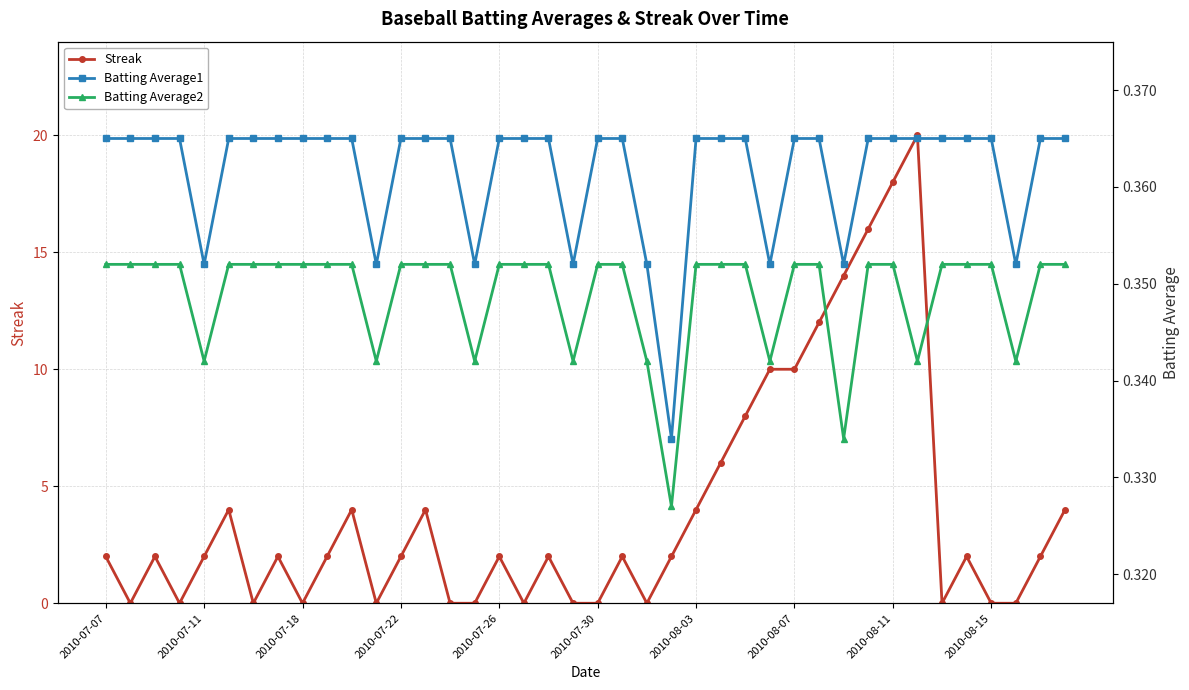

Is it true that Streak equals 1 at 2010-07-07?

False